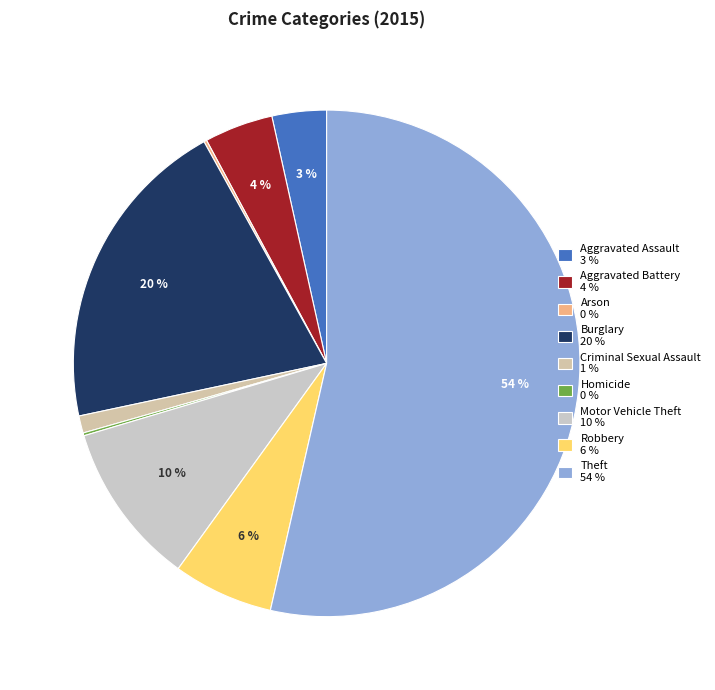

Which category has the smallest portion of the pie?

Arson